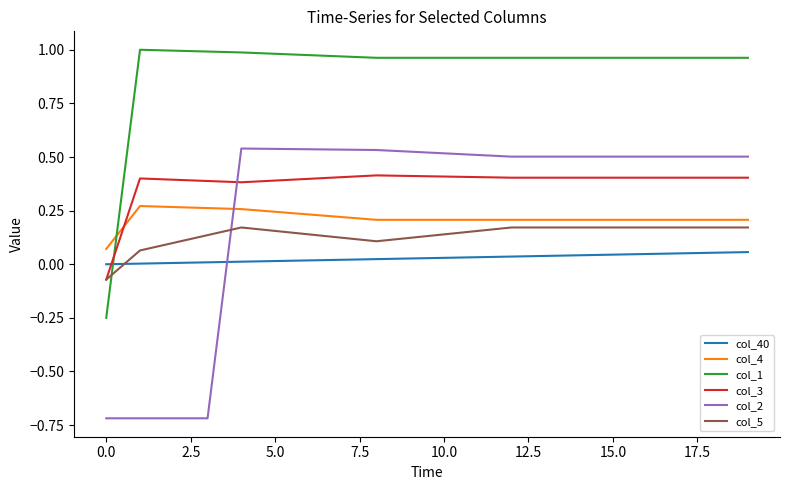

Which series has the widest spread of values?

col_2